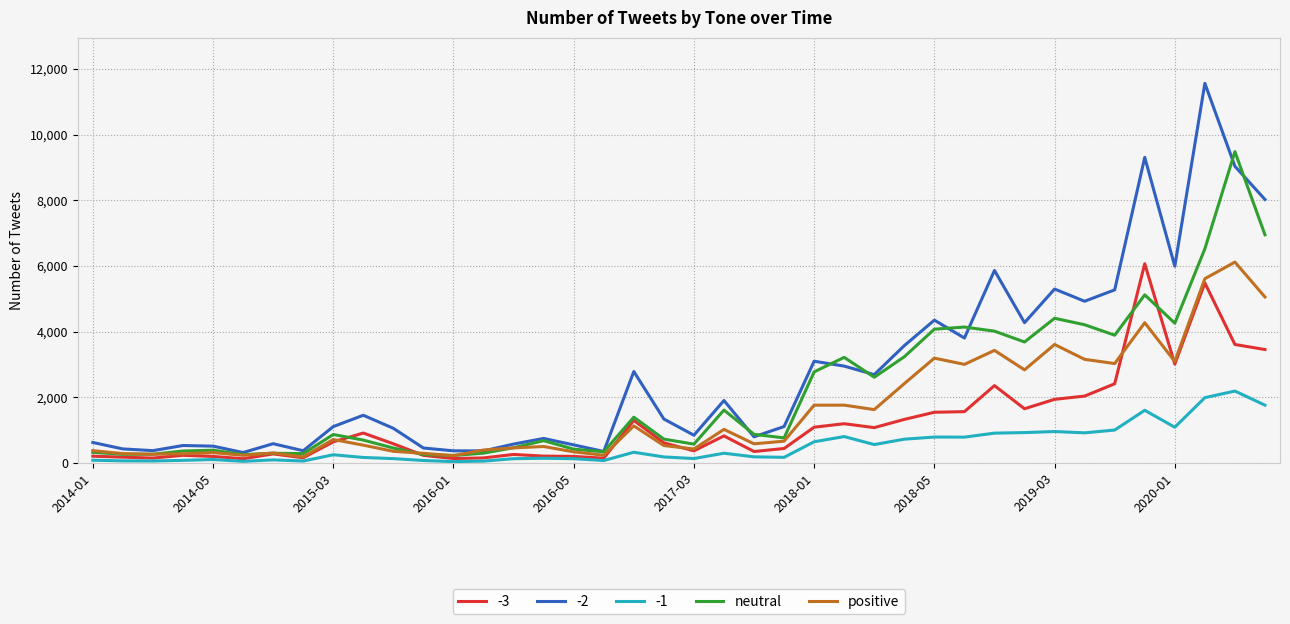

True or false: -2 and -1 intersect in this chart.

False